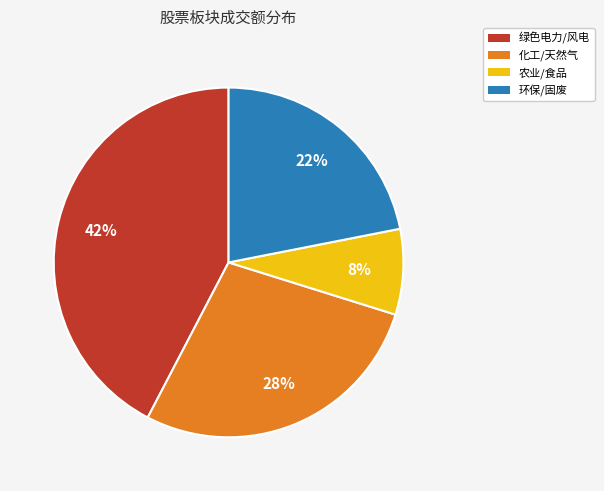

To the nearest percent, what is the average slice percentage?

25%